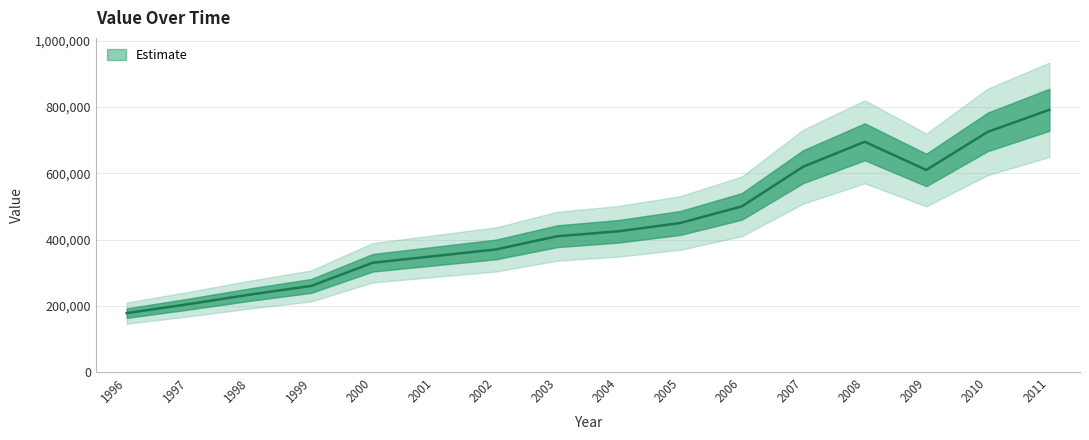

The value at 2002 is 370000. True or false?

True